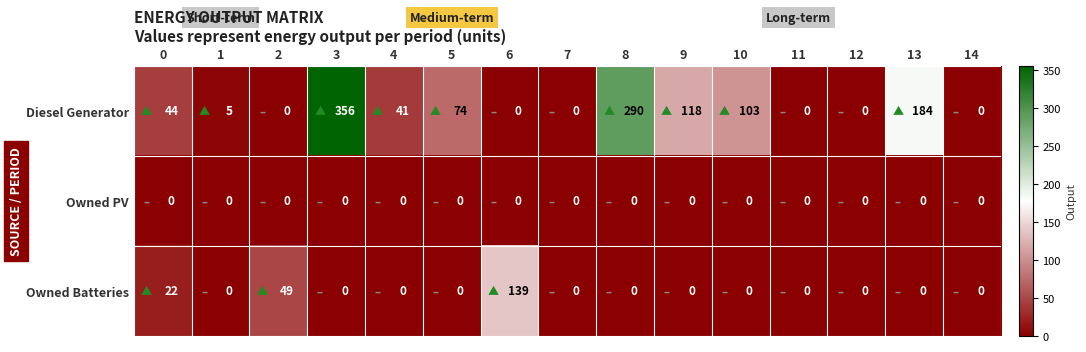

Rank the series by their average value, from lowest to highest.

Owned PV, Owned Batteries, Diesel Generator